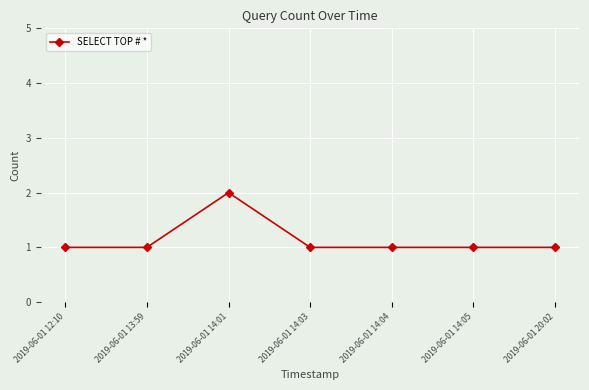

At which category does the chart reach its peak across all series?

2019-06-01 14:01